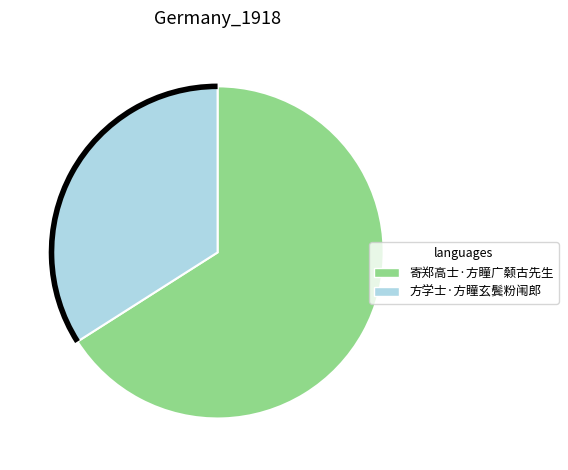

What is the majority slice?

寄郑高士·方瞳广颡古先生